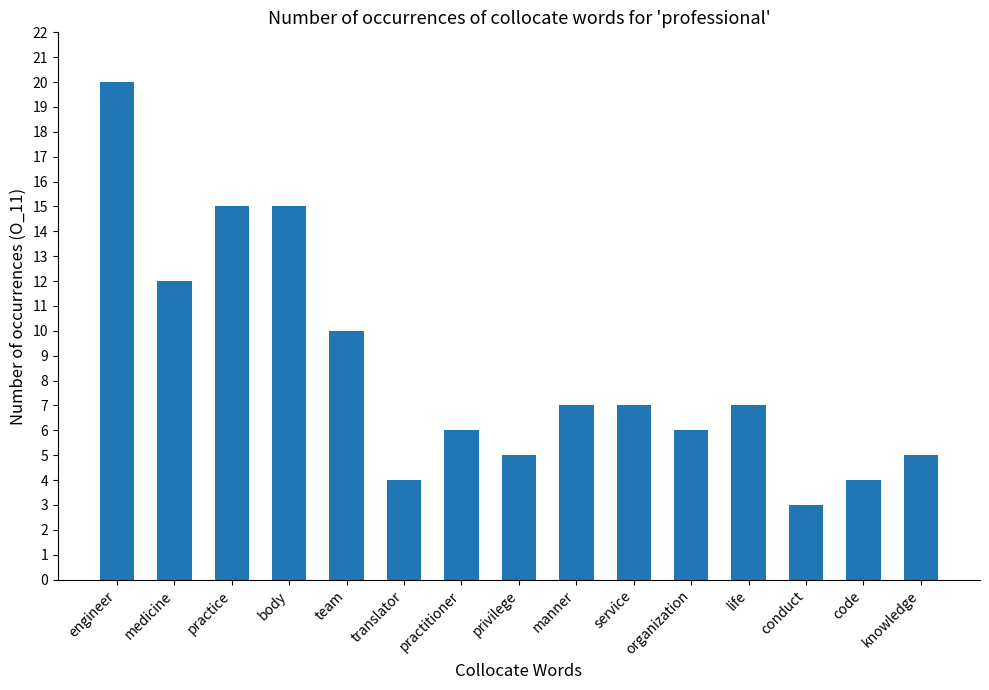

Is it true that the value at practitioner is 9?

False